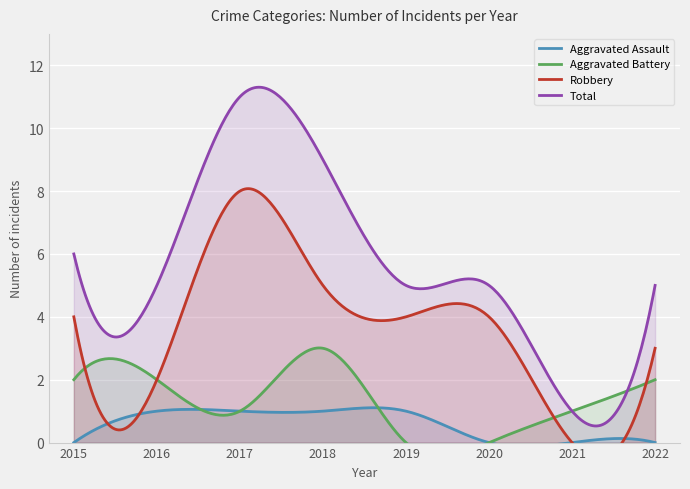

Reading left to right, list all the values displayed in this chart.

Aggravated Assault: 2015=0	2016=1	2017=1	2018=1	2019=1	2020=0	2021=0	2022=0
Aggravated Battery: 2015=2	2016=2	2017=1	2018=3	2019=0	2020=0	2021=1	2022=2
Robbery: 2015=4	2016=2	2017=8	2018=5	2019=4	2020=4	2021=0	2022=3
Total: 2015=6	2016=5	2017=11	2018=9	2019=5	2020=5	2021=1	2022=5